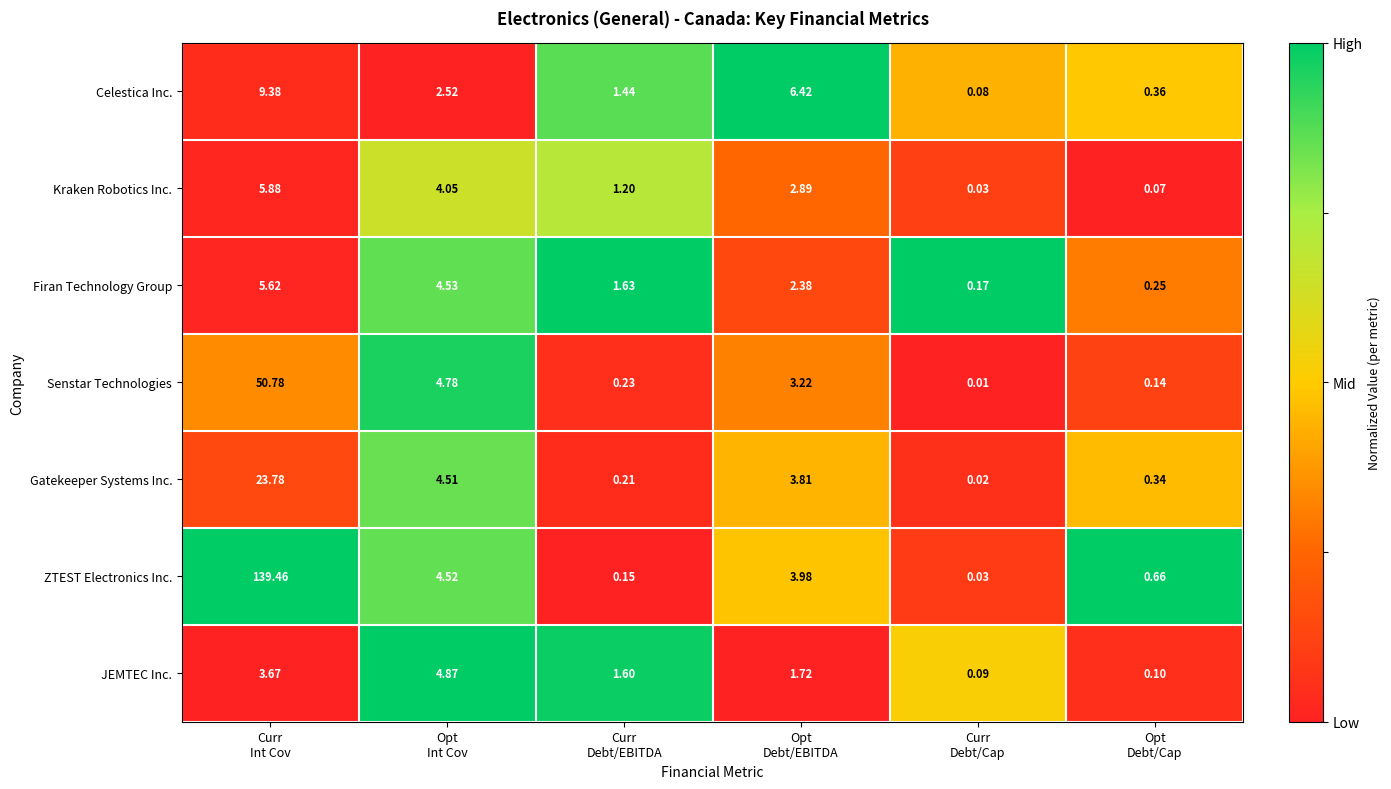

Which category has the lowest value across all series?

Curr
Debt/Cap